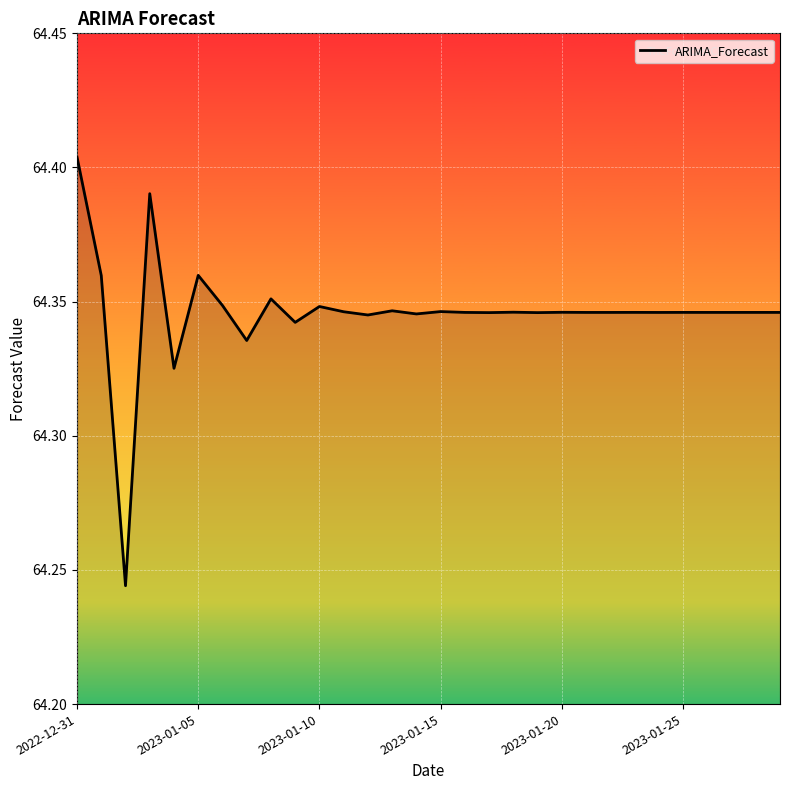

What is the average value?

64.3